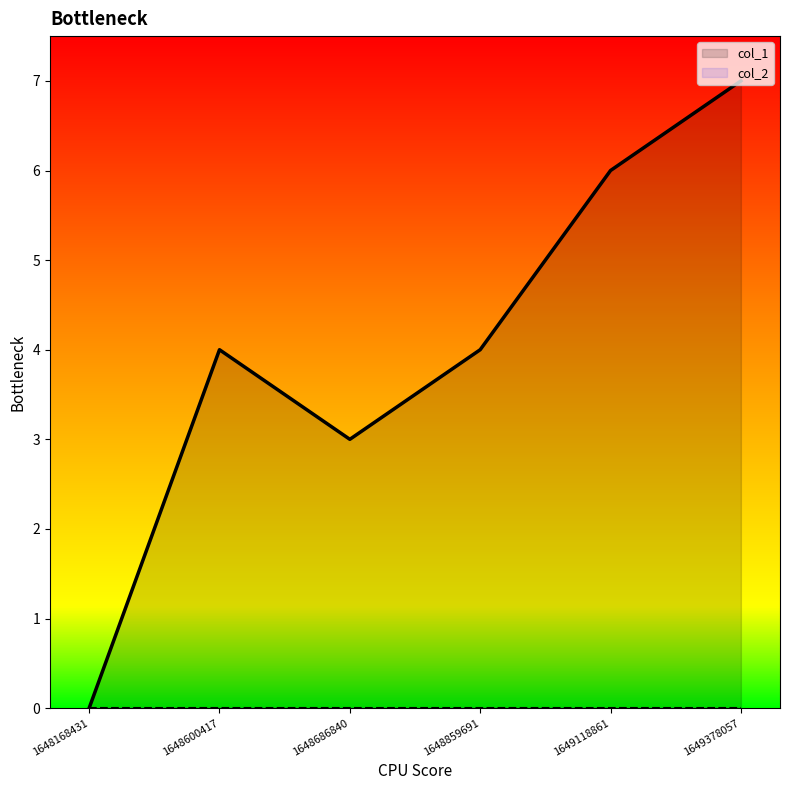

Which label corresponds to the largest value in the chart?

1649378057